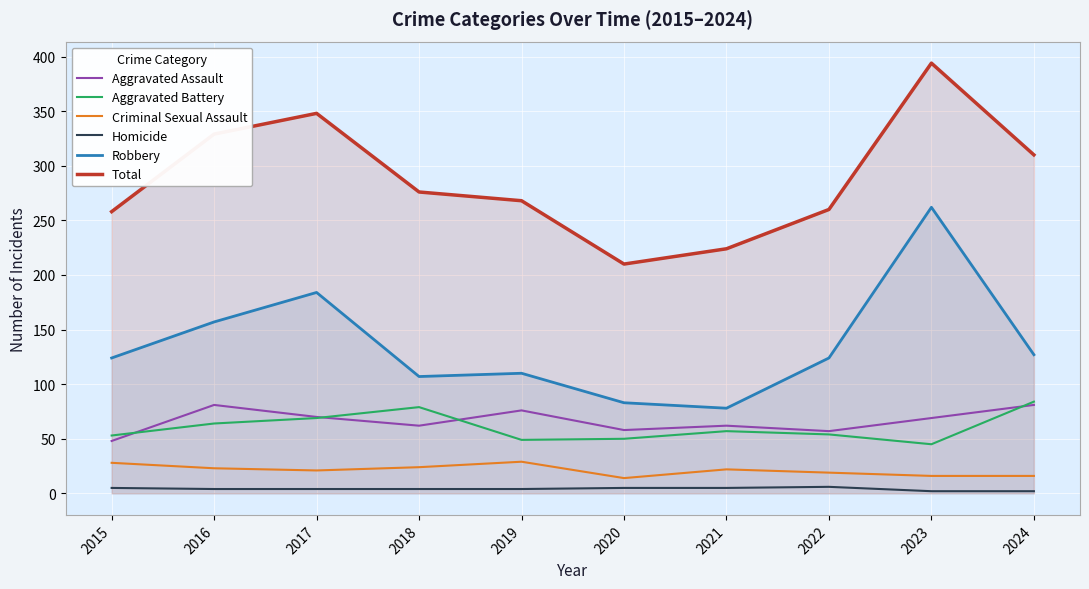

What is the sum of all Robbery values?

1356